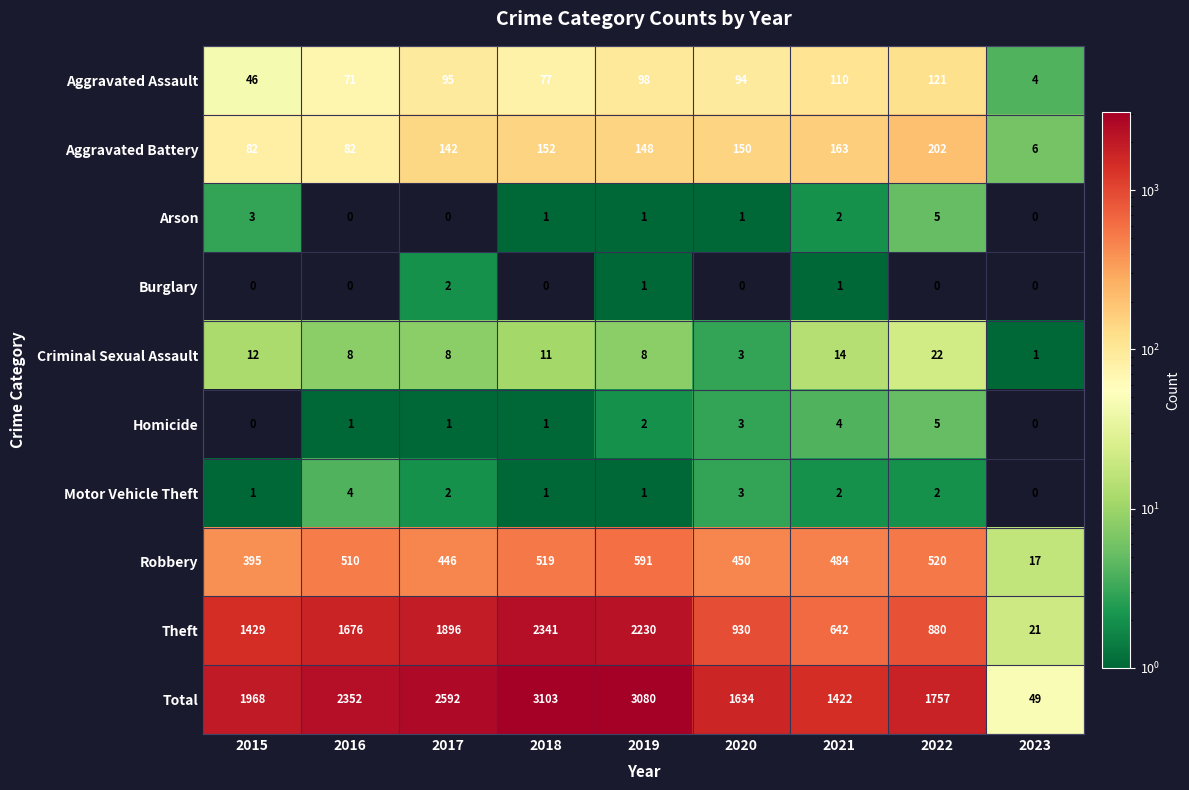

How many series are shown in this chart?

10